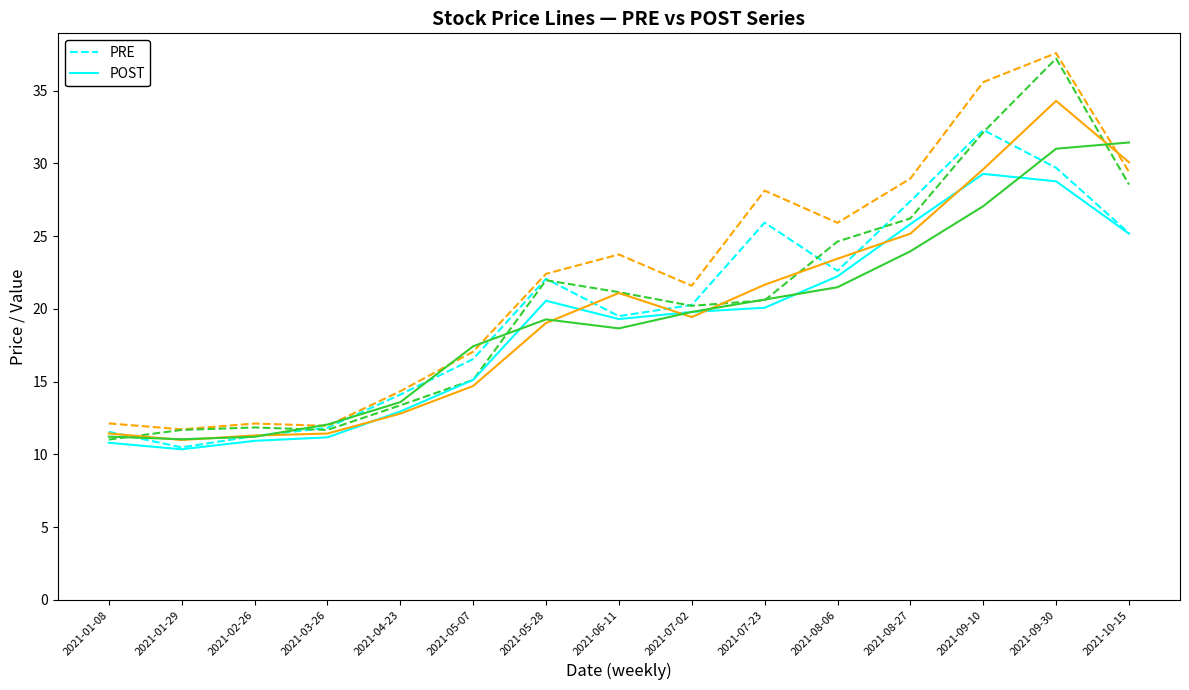

How many lines are shown in the chart?

6